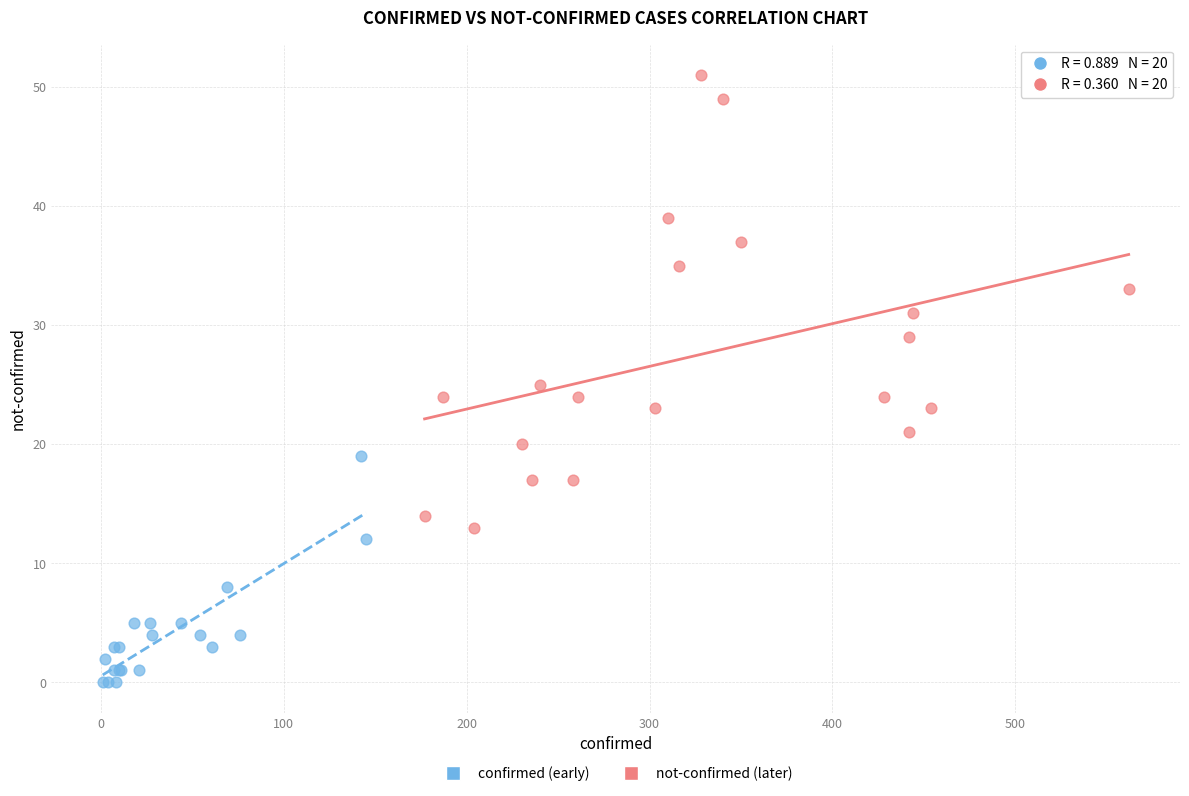

Which series contains the highest Y value?

not-confirmed (later)